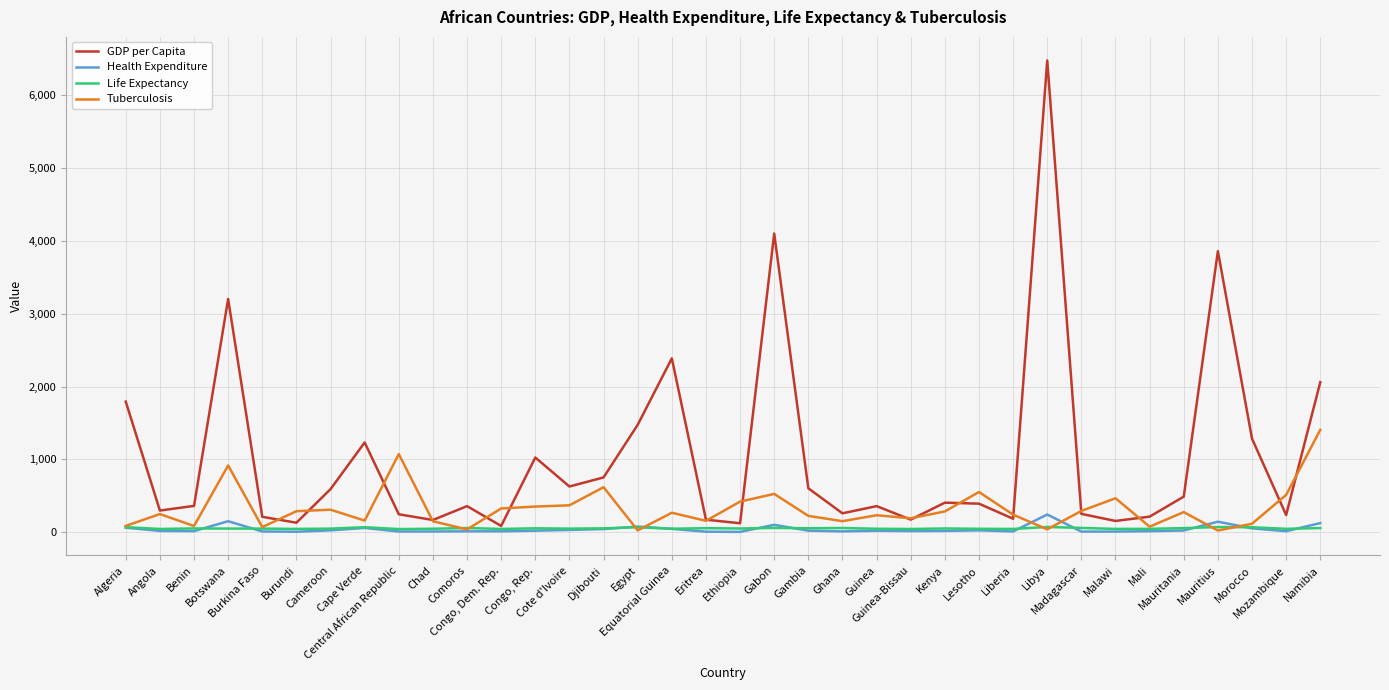

Does the chart display data point markers on the line(s)?

No